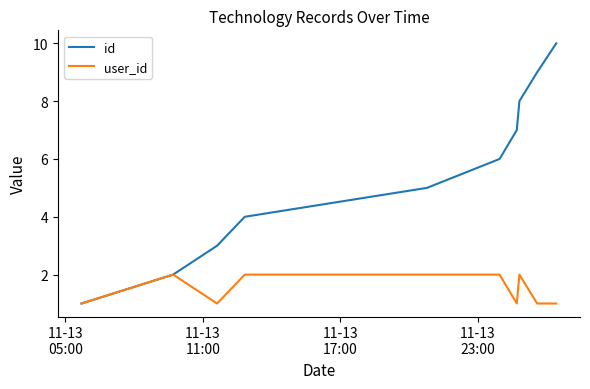

Which series has the widest spread of values?

id